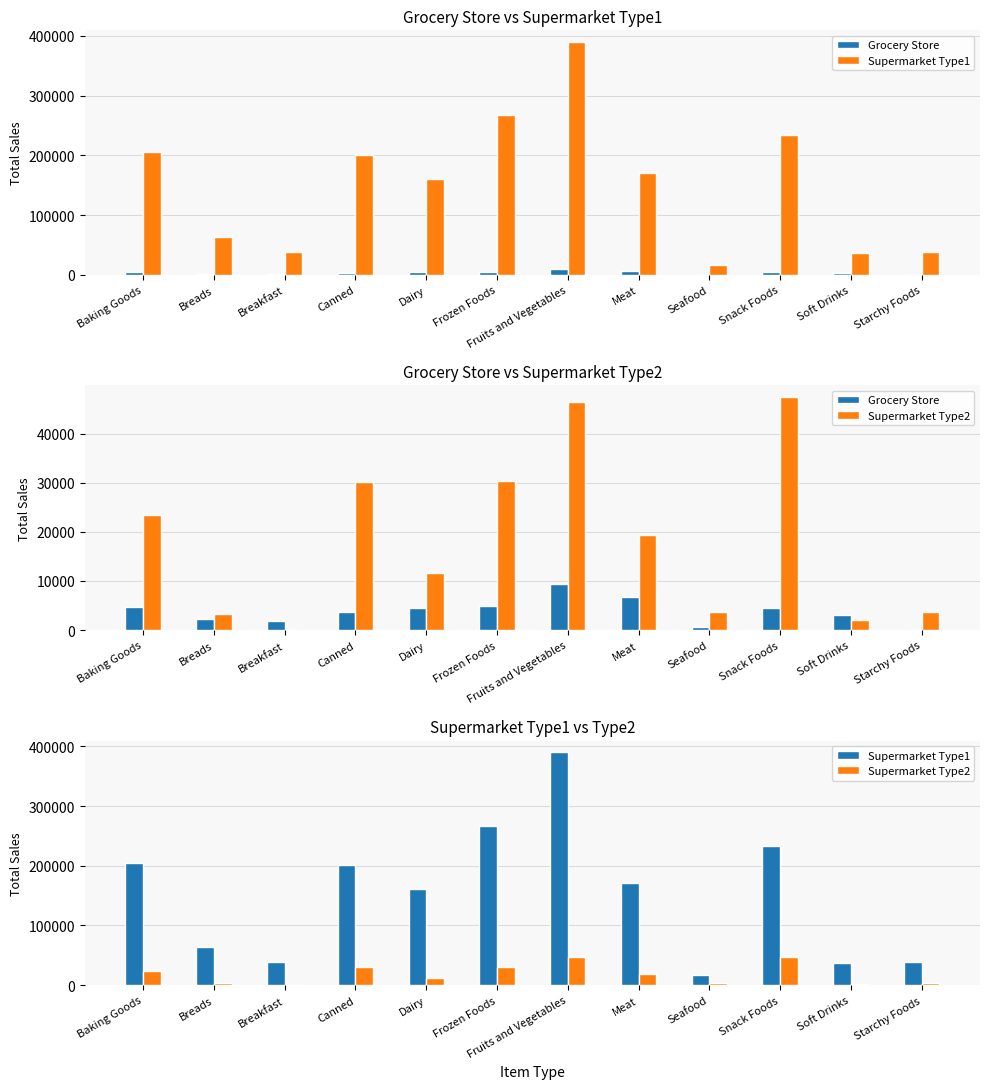

Which category has the lowest value across all series?

Breakfast